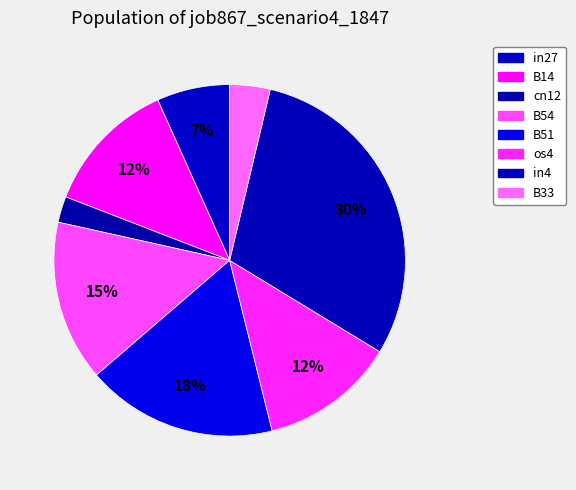

Rank the categories by value from highest to lowest.

in4, B51, B54, B14, os4, in27, B33, cn12